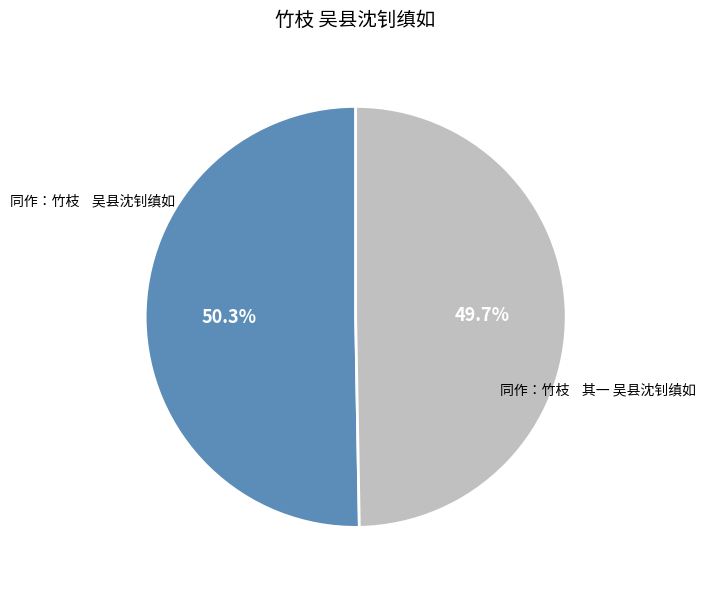

Rank the categories by value from highest to lowest.

同作：竹枝 吴县沈钊缜如, 同作：竹枝 其一 吴县沈钊缜如